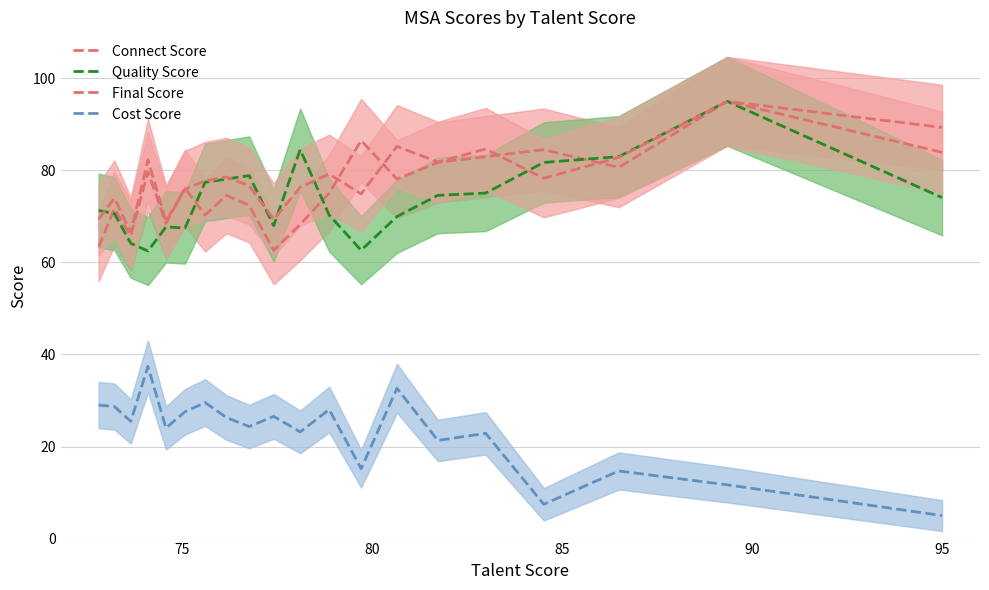

Does the chart display data point markers on the line(s)?

No